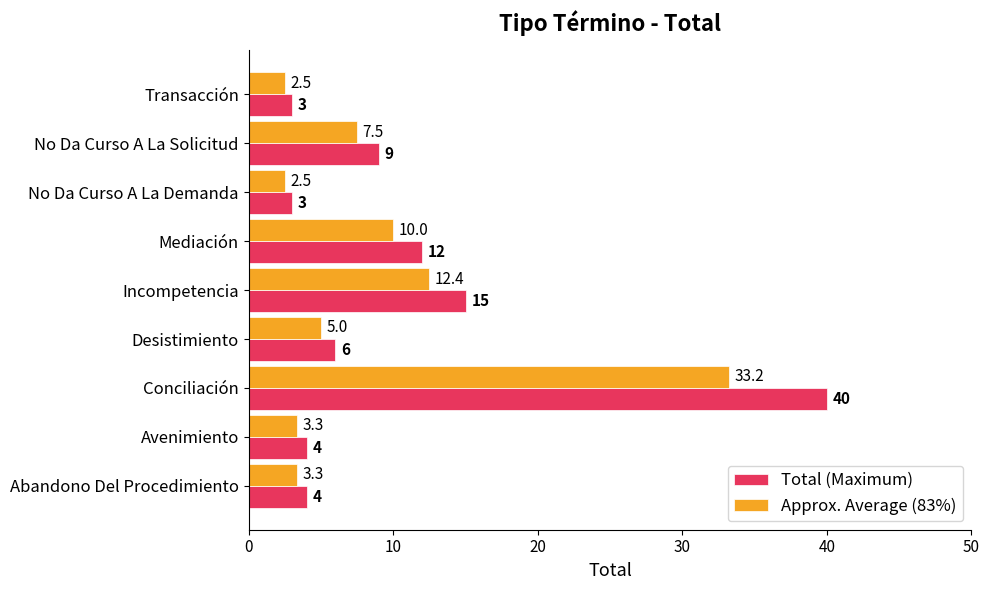

True or false: Approx. Average (83%) has a value of 4.4 at Incompetencia.

False